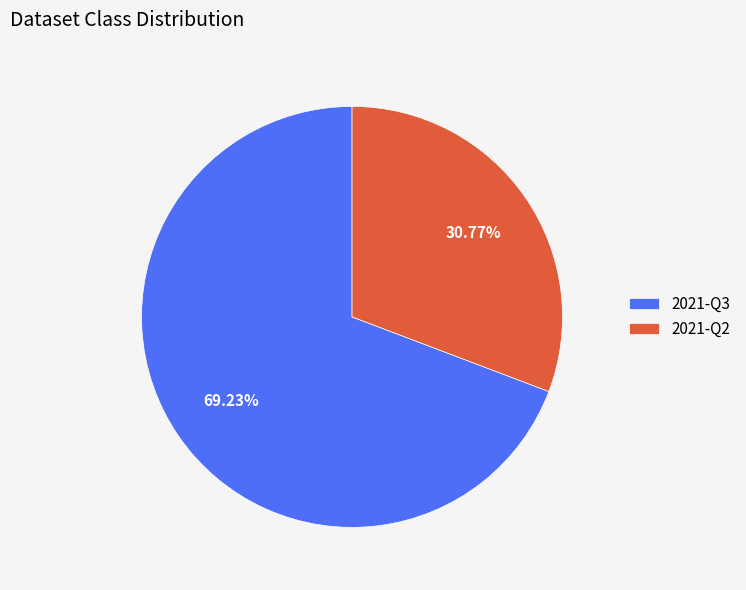

Is there a majority slice in this chart?

Yes